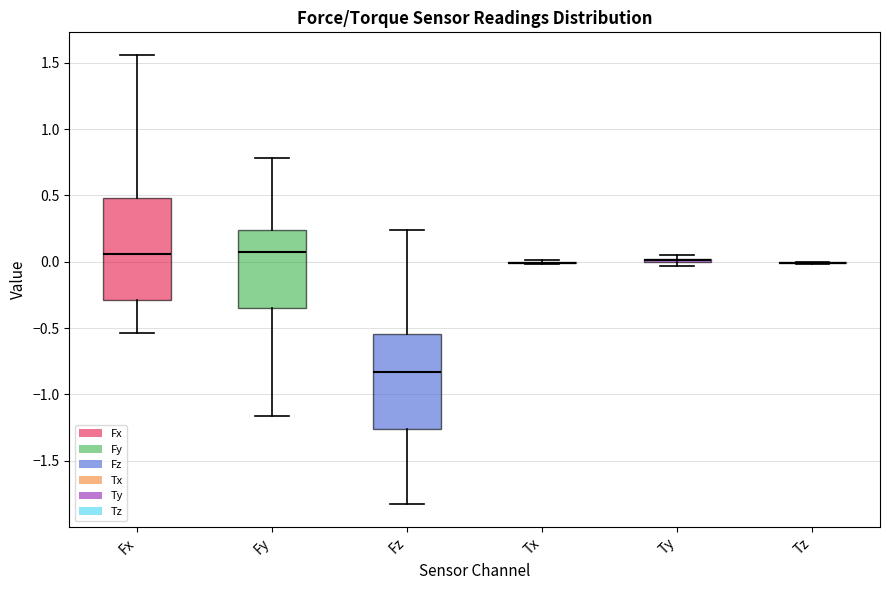

Comparing the boxes themselves (not the whiskers), which one is the tallest?

Fx